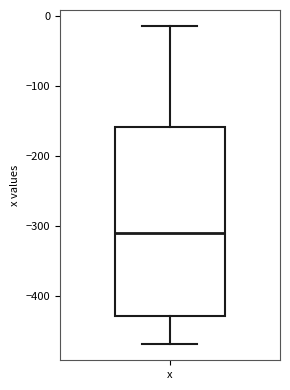

Read this box plot against the y-axis: the position of the median line, the range covered by the box, and the ends of both whiskers. The values are not printed on the chart, so give them approximately, as read against the axis.

median -310, box -430 to -160, whiskers -470 to -10